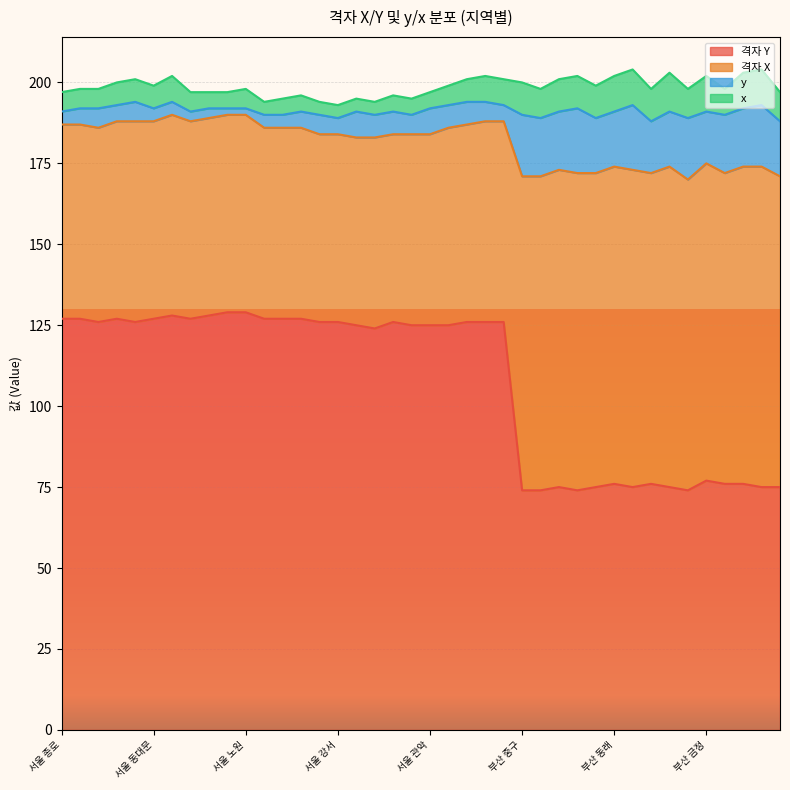

What is the difference between the second highest and minimum values in the x series?

7